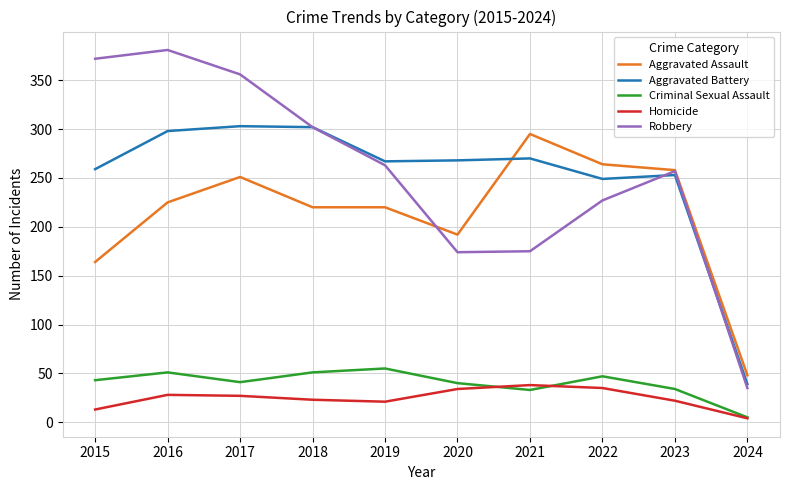

True or false: Homicide and Robbery intersect in this chart.

False